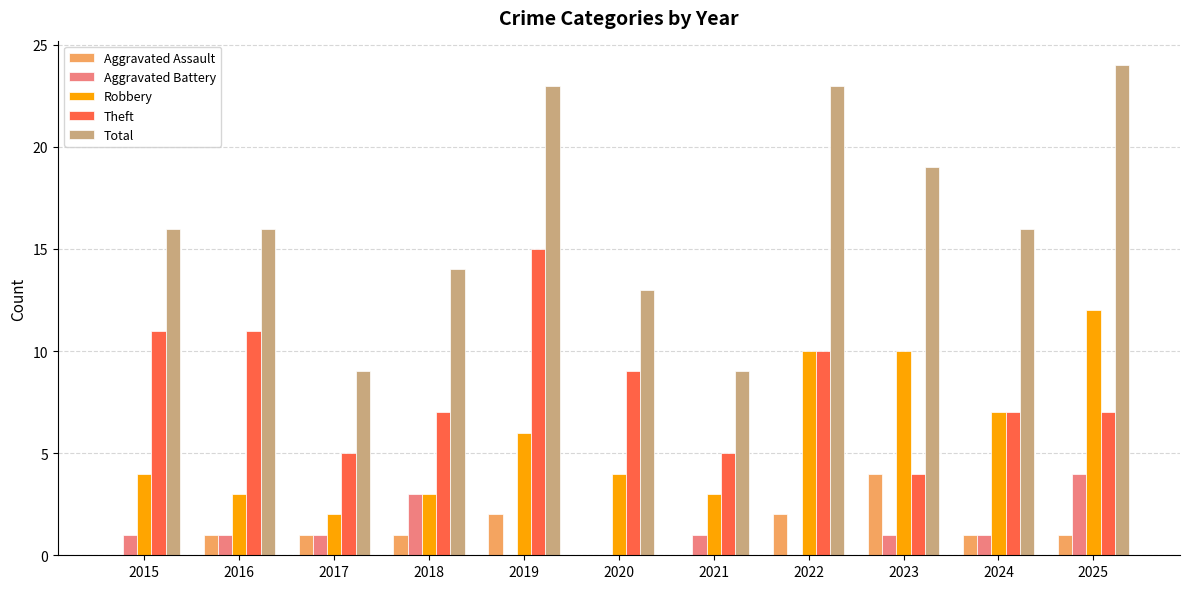

What is the difference between the Total values at 2020 and 2024?

3